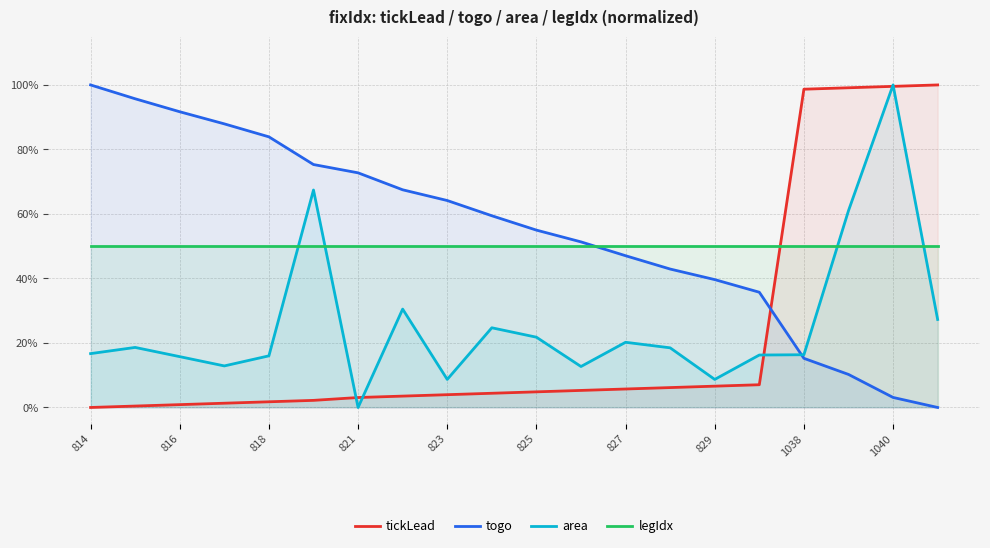

Which series has the largest total across all categories?

togo